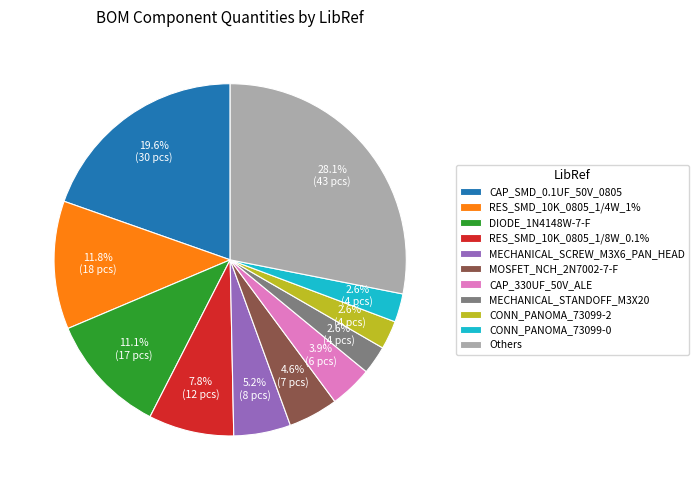

Which slice is the largest?

Others